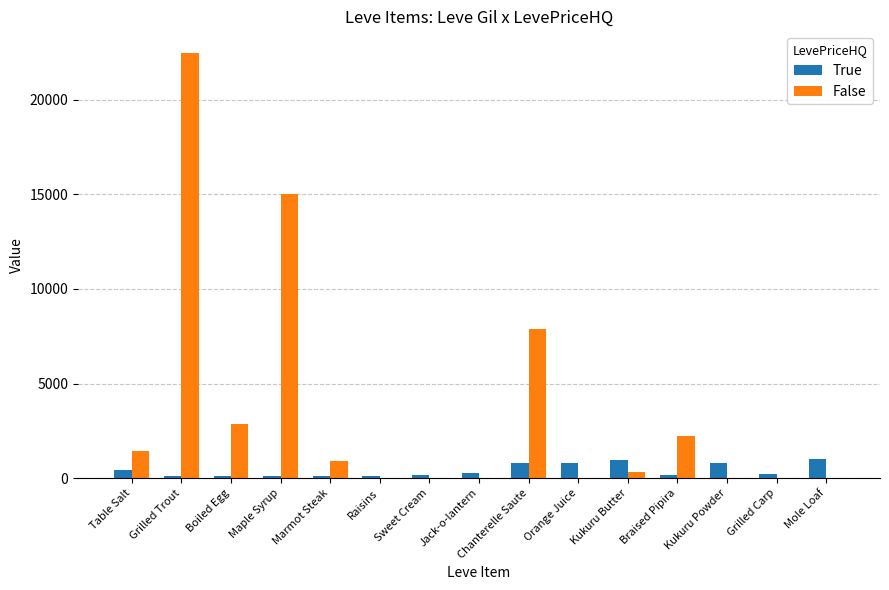

What is the sum of all False values?

53108.9